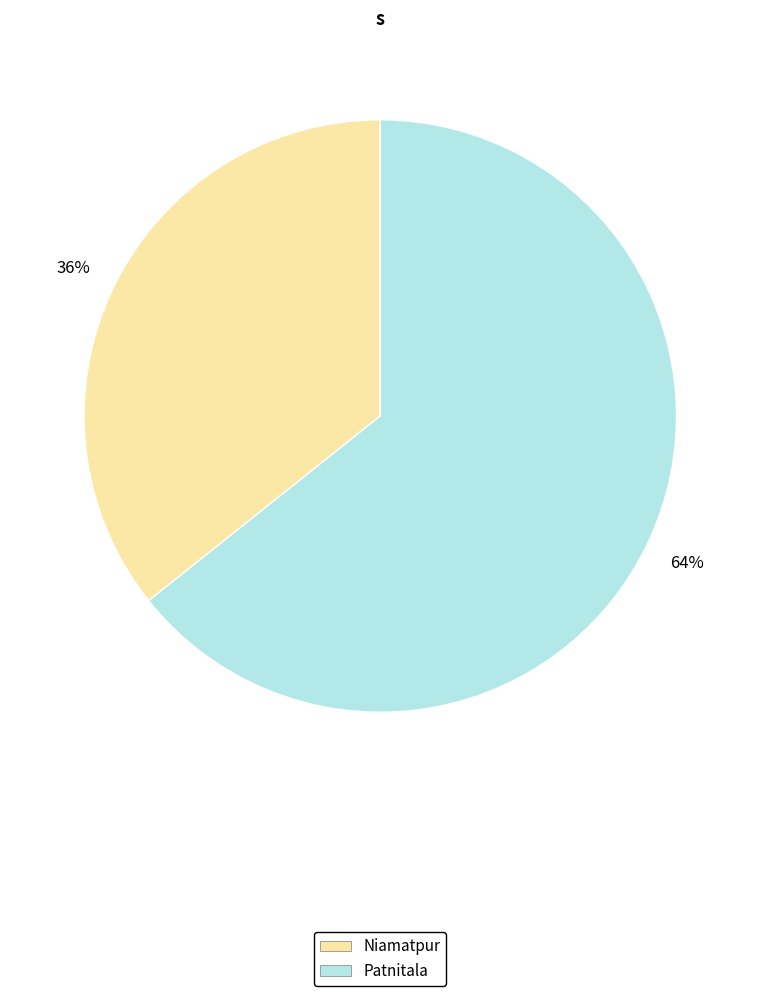

To the nearest percent, what is the combined percentage of Niamatpur and Patnitala?

100%